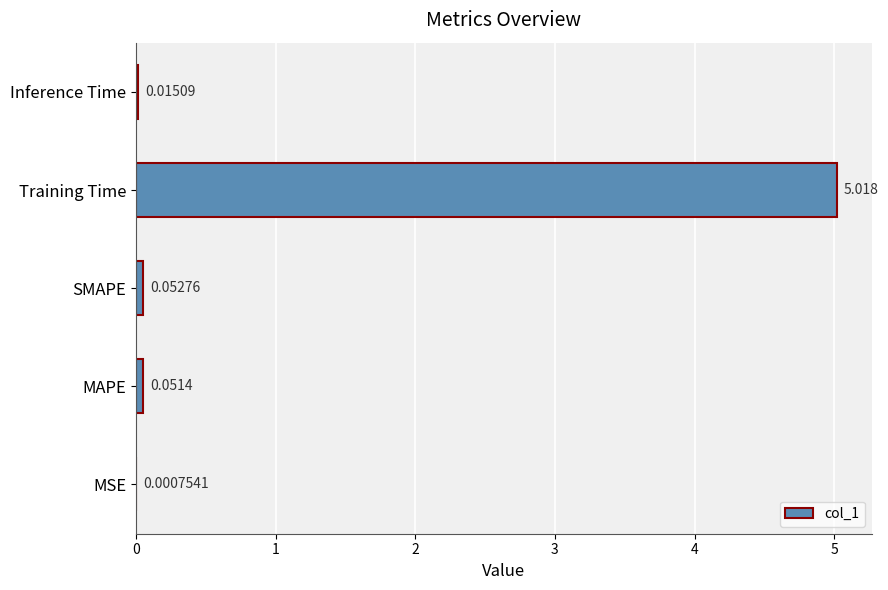

Between Inference Time and MAPE, which is larger?

MAPE